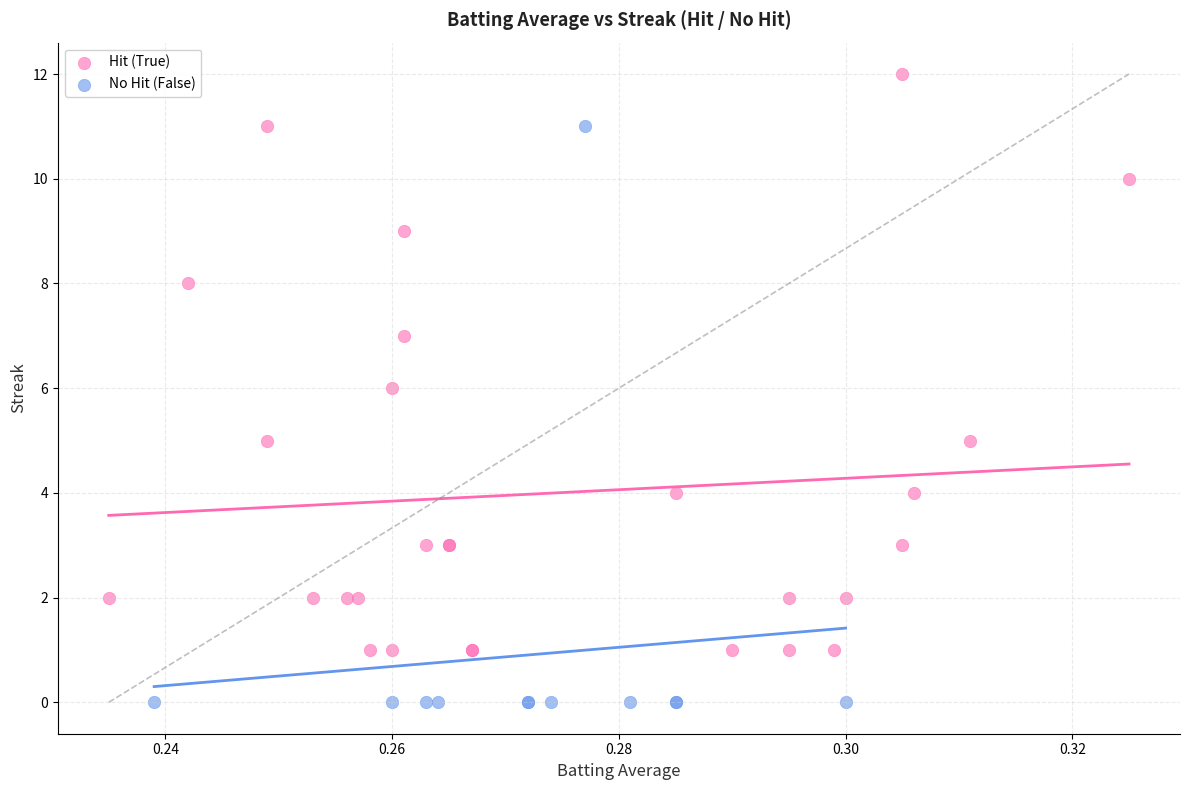

What are all the series names shown in the legend?

Hit (True), No Hit (False)